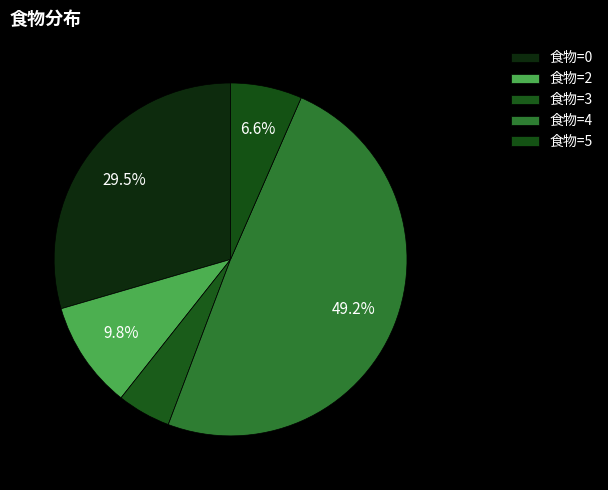

Is 食物=2 the majority of the pie?

No